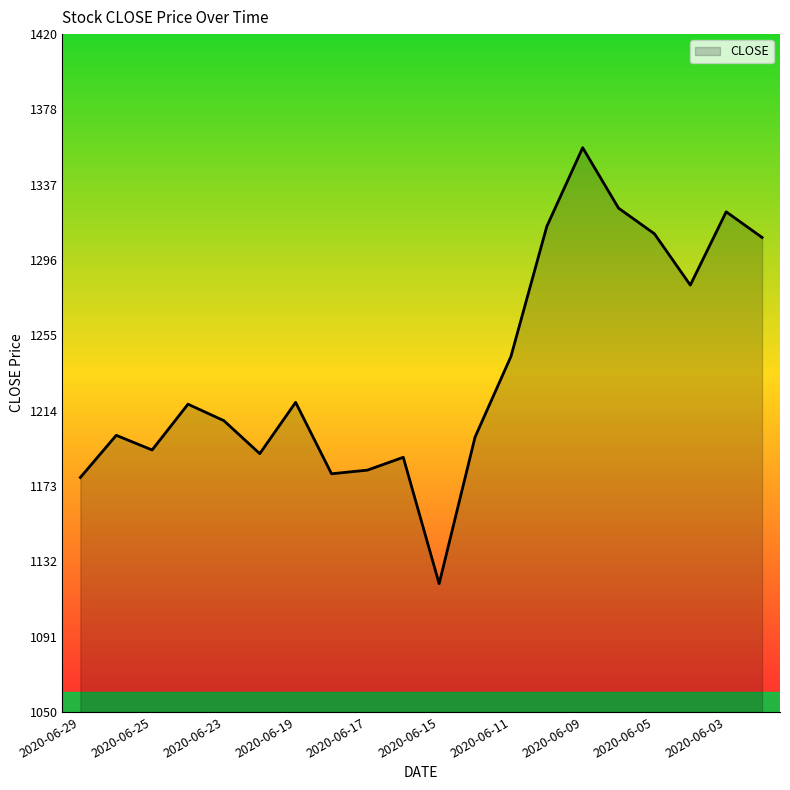

Does the chart display data point markers on the line(s)?

No